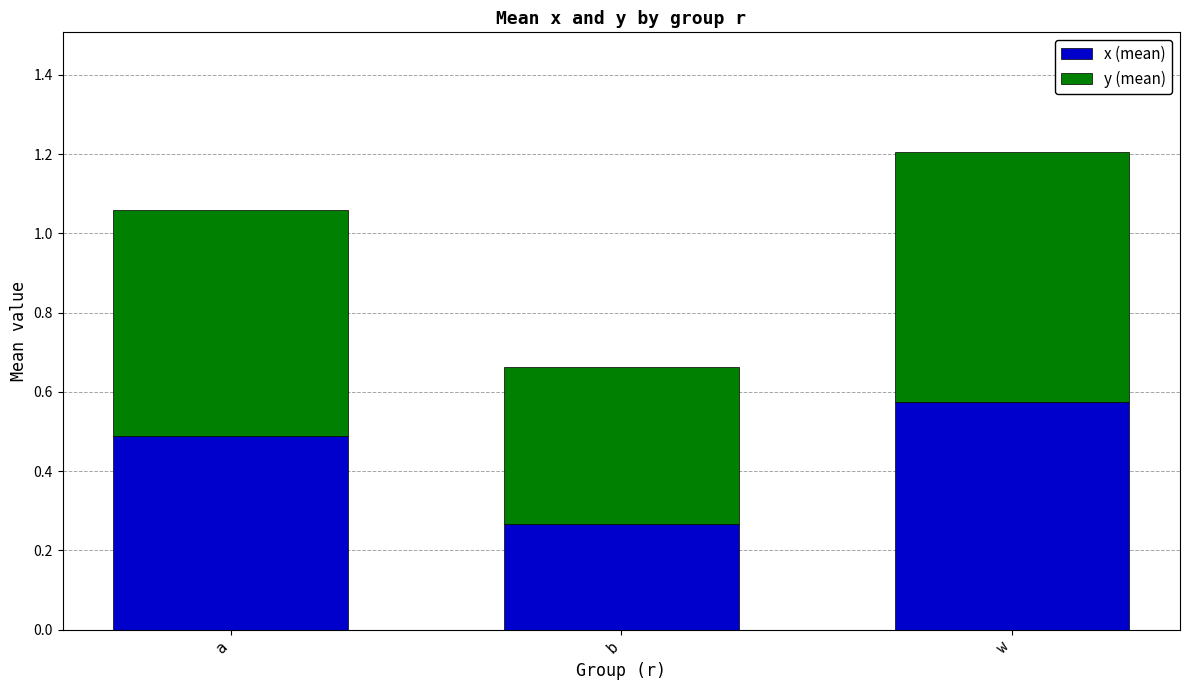

What are all the series names shown in the legend?

x (mean), y (mean)